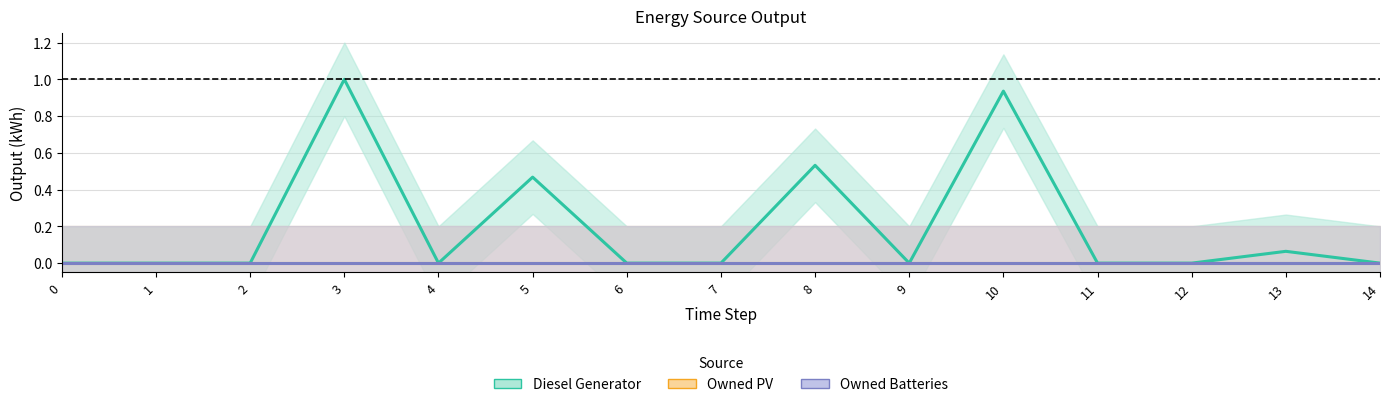

Which series has the largest range (max minus min)?

Diesel Generator